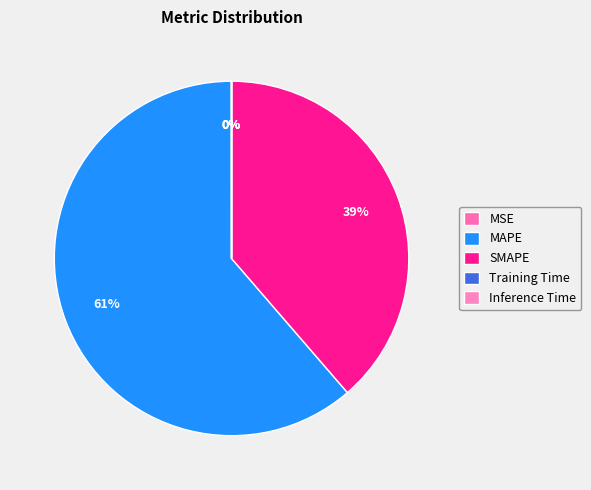

Rank the categories by value from highest to lowest.

MAPE, SMAPE, MSE, Training Time, Inference Time